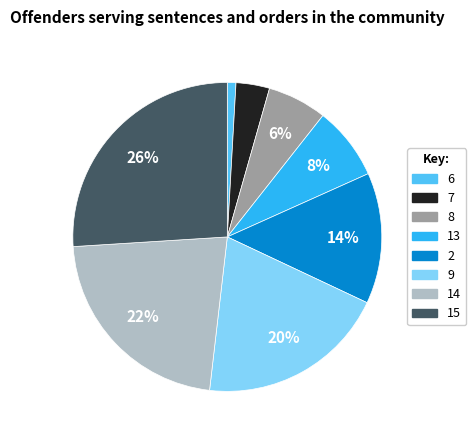

What is the smallest slice in the pie chart?

6